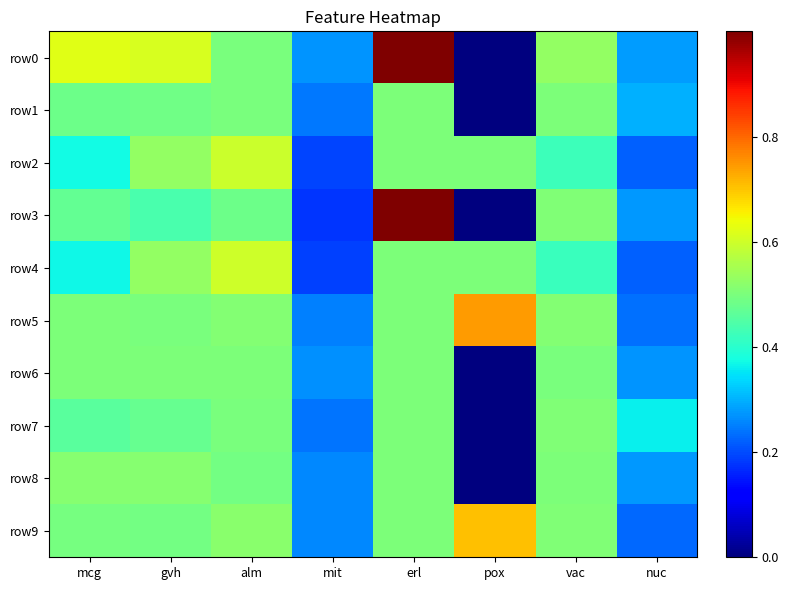

Between pox and alm, which is larger?

alm